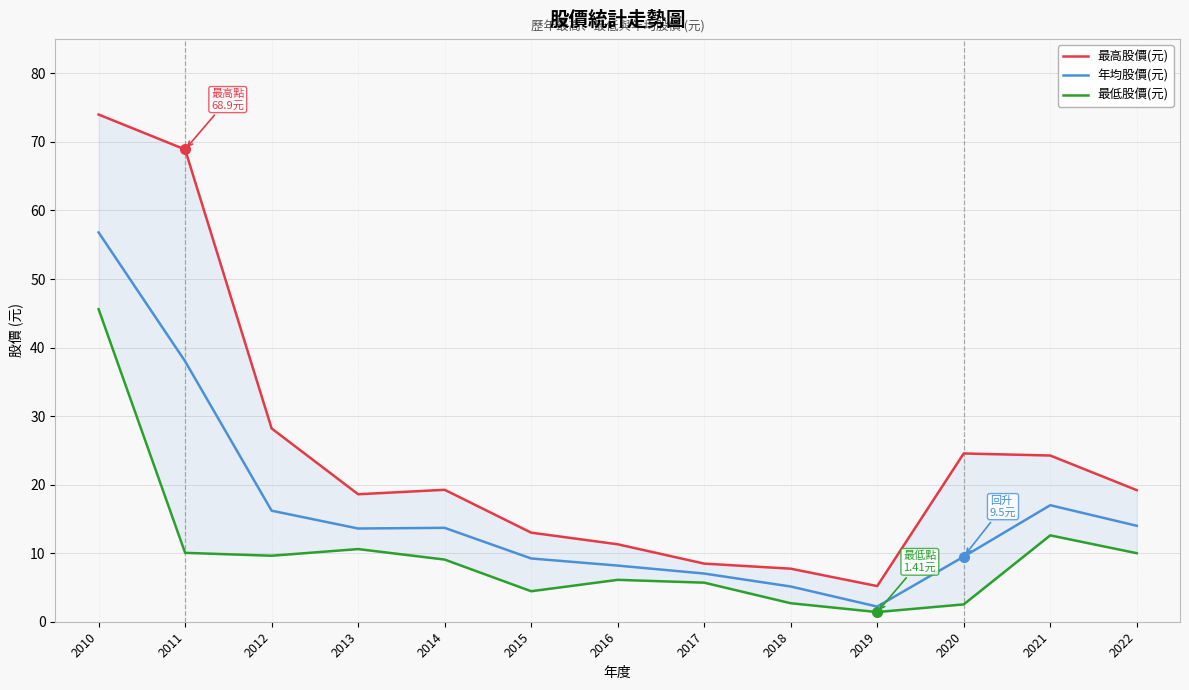

How many data points does each series have?

13